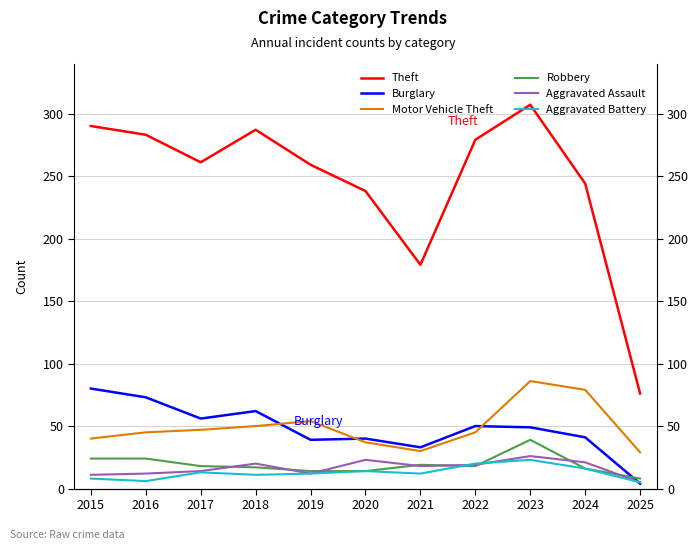

How many data points in Aggravated Assault are less than 18?

5